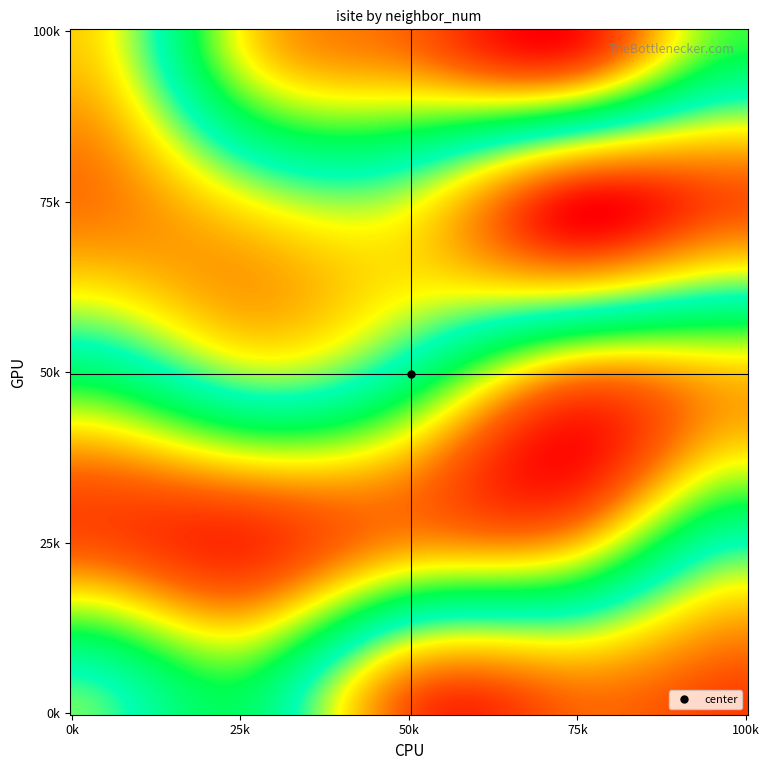

At how many categories does at least one series exceed 68?

5